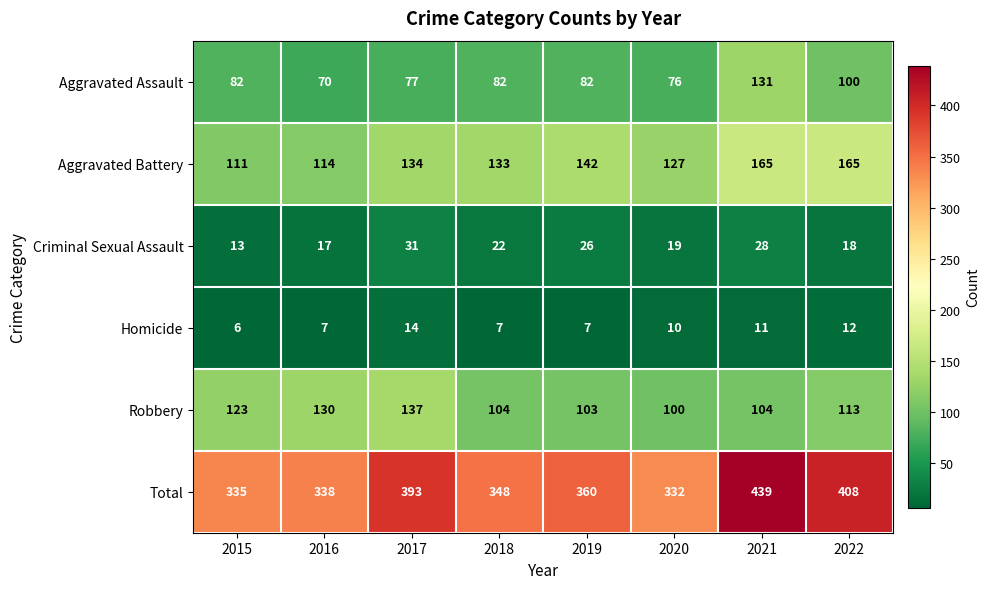

What is the average value of the Robbery series?

114